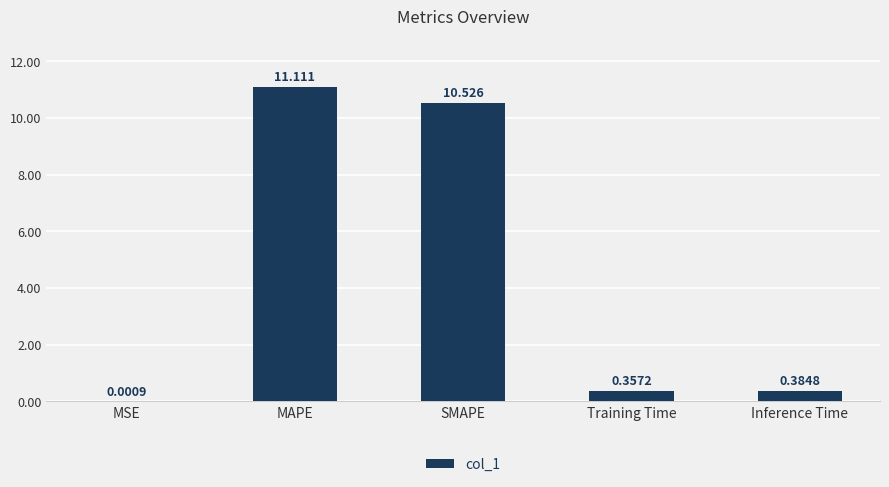

Between Inference Time and MSE, which is larger?

Inference Time